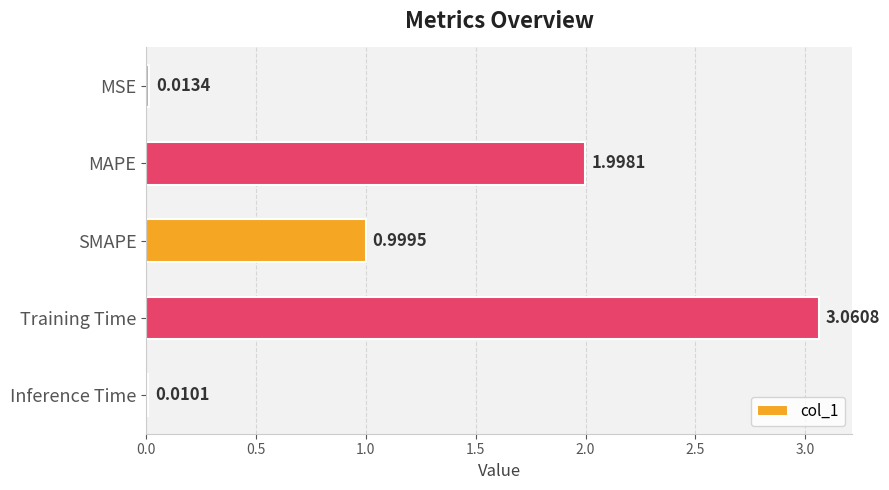

At which label is the value closest to 1?

SMAPE